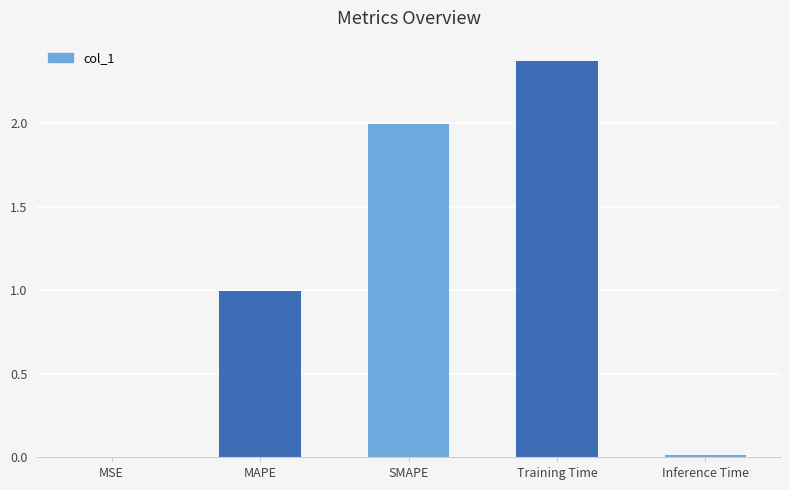

Which has a higher value, MSE or SMAPE?

SMAPE